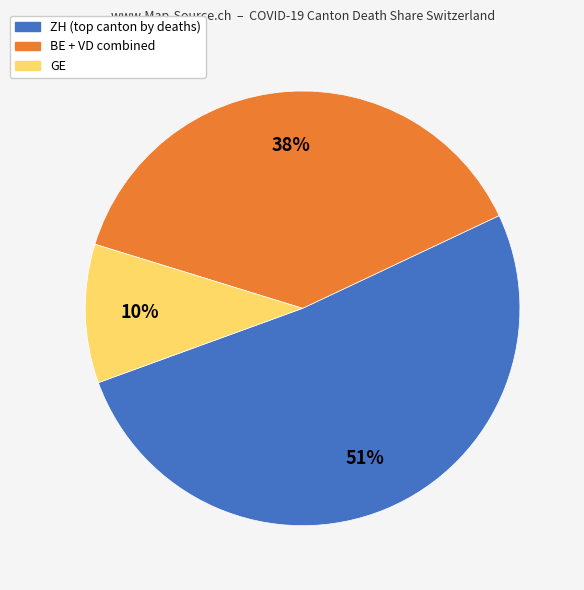

To the nearest percent, what is the difference between the largest and smallest slice percentages?

41%